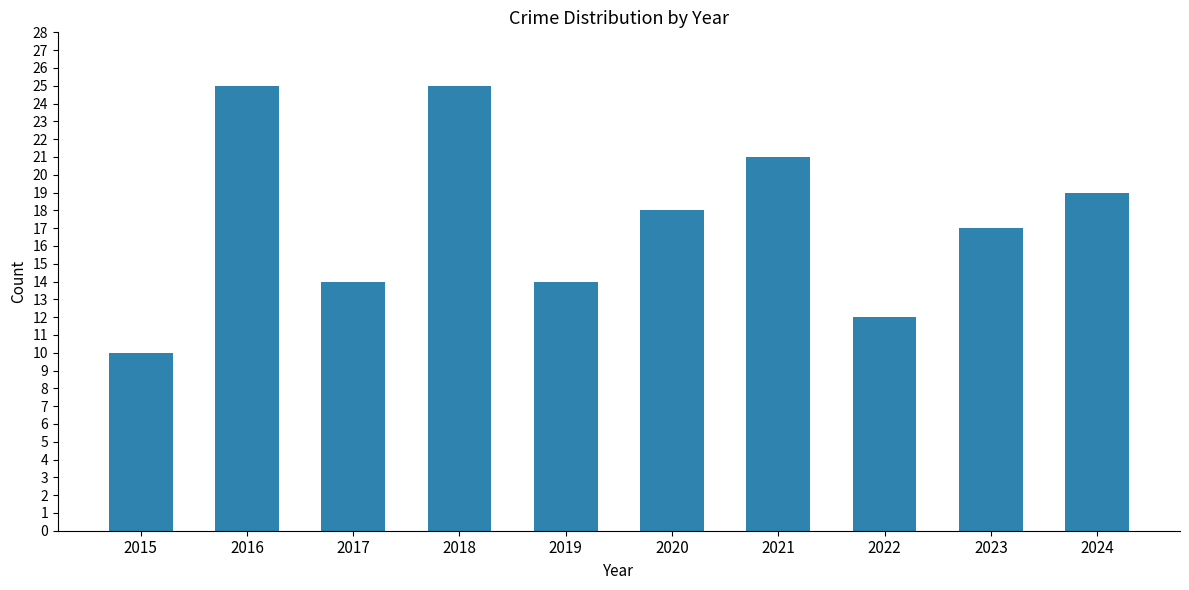

What is the change in value from 2021 to 2023?

-4